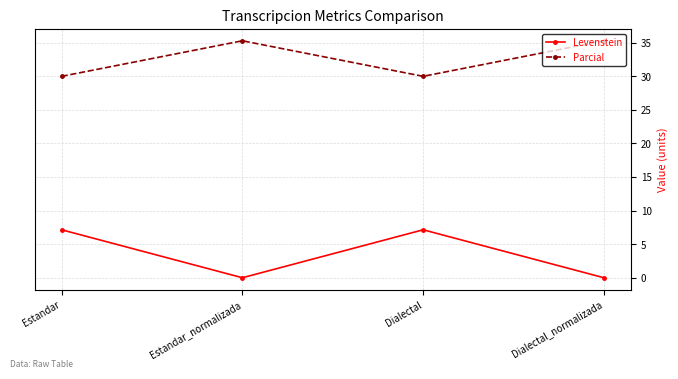

What is the value of the Parcial point at the 4th from the left?

35.3